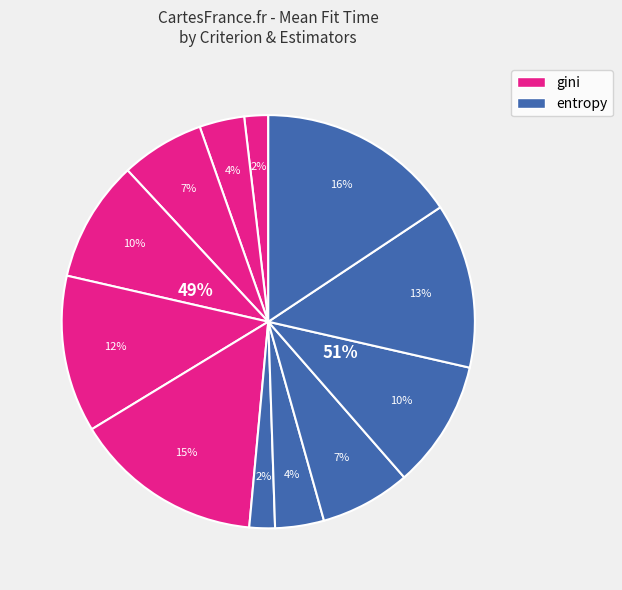

Do gini-100 and gini-200 together represent more than half of the pie?

No